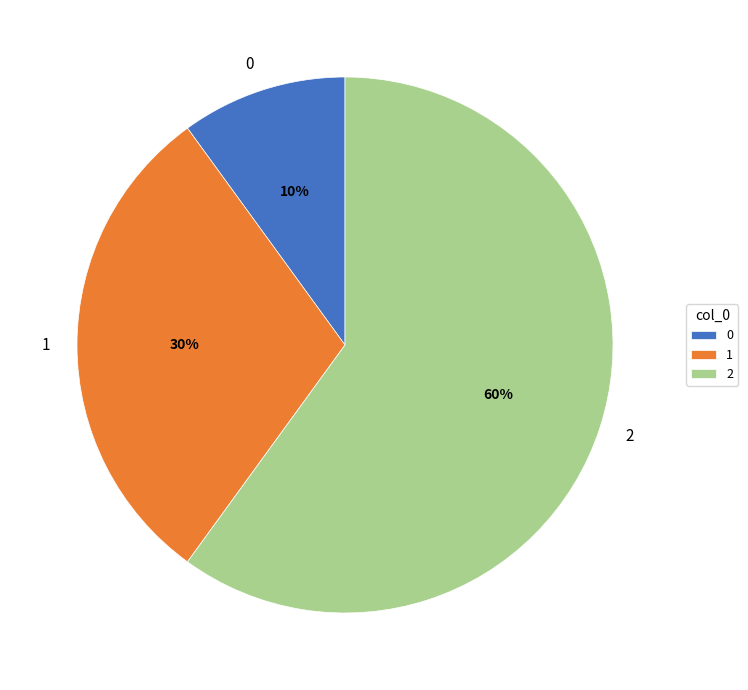

Rank the categories by value from highest to lowest.

2, 1, 0